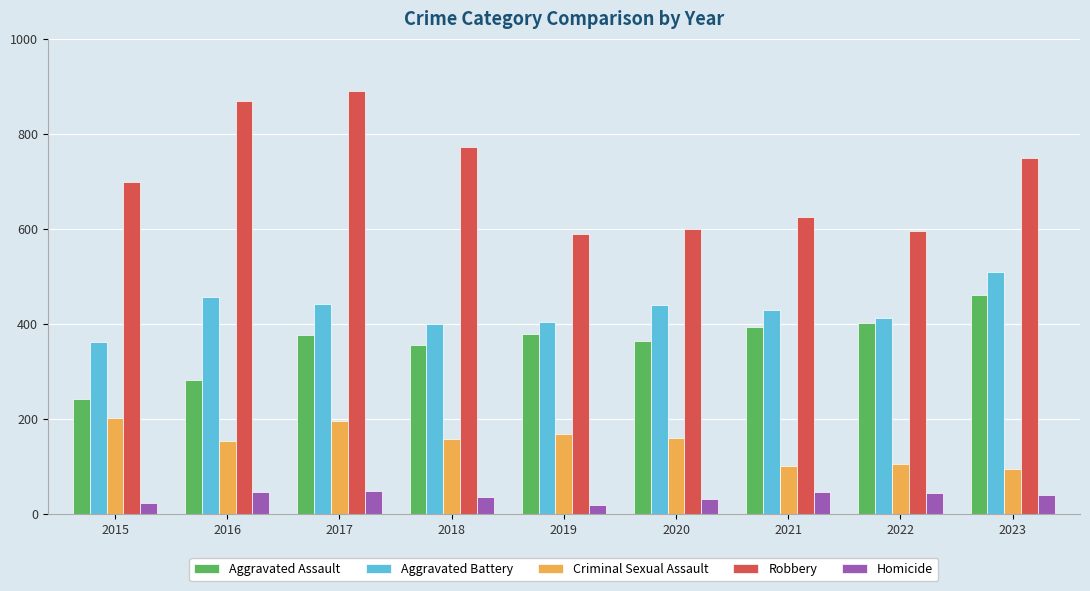

The value of Aggravated Battery at 2015 is 361. True or false?

True